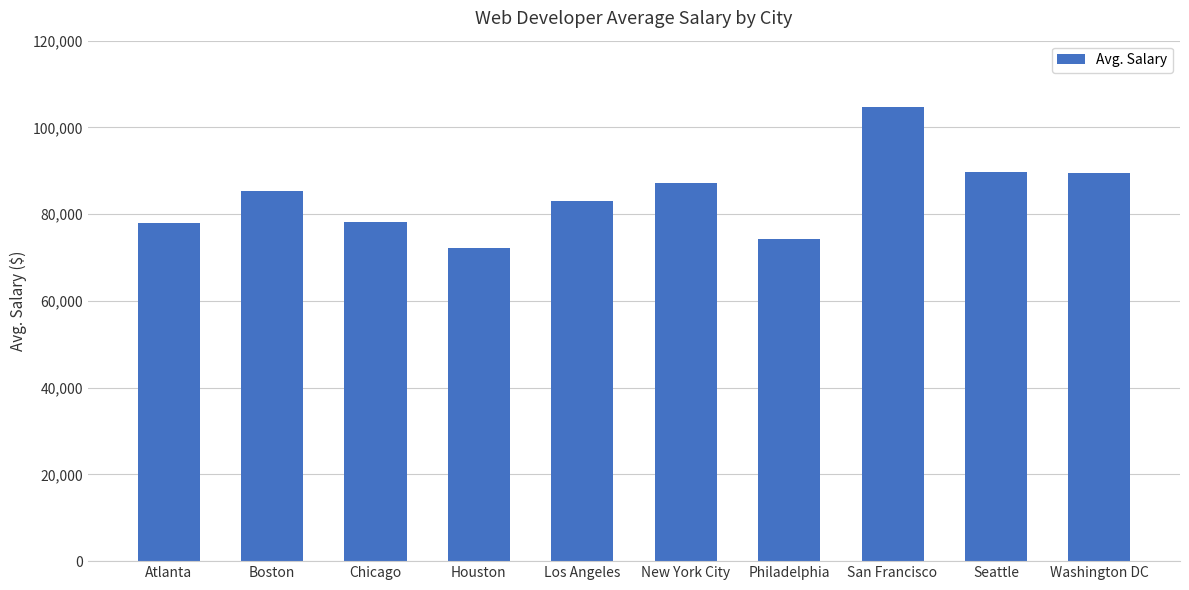

What is the value of the 7th bar from the left?

74319